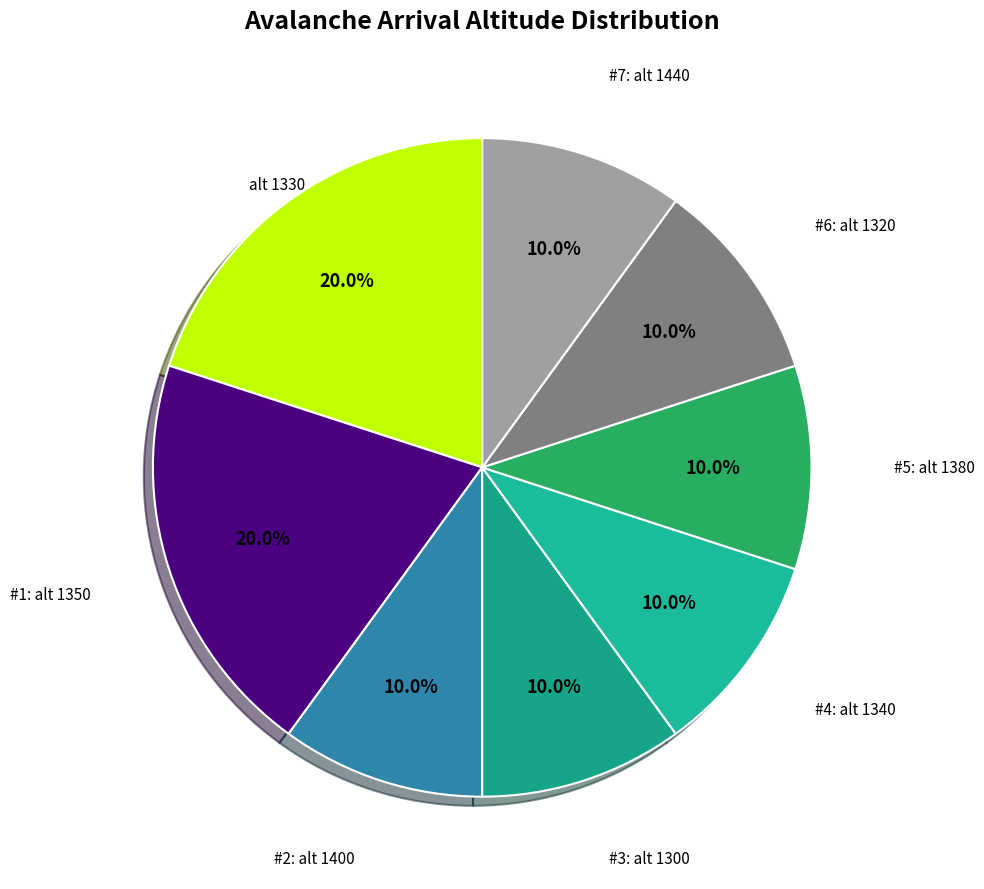

Approximately how many times larger is the value at #5: alt 1380 compared to #2: alt 1400?

1.0